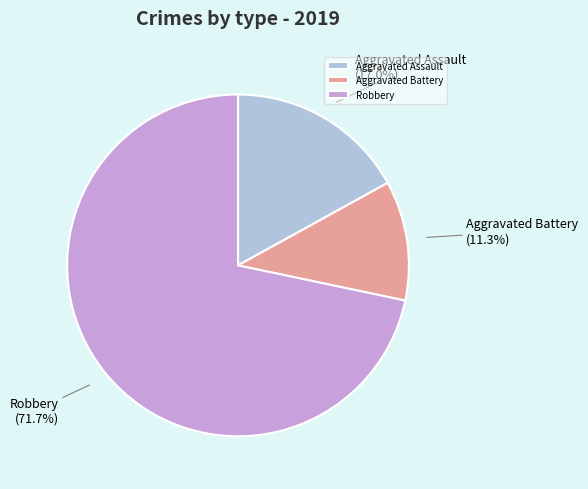

To the nearest percent, what percentage of the pie is Aggravated Battery?

11%